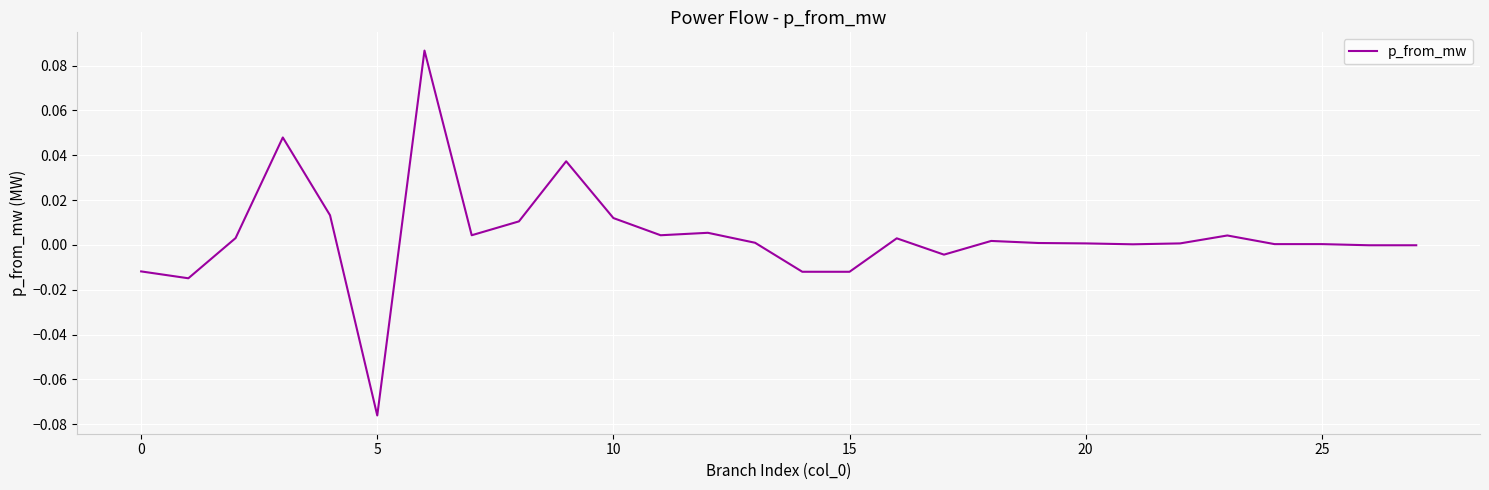

At which category does the chart reach its minimum across all series?

5